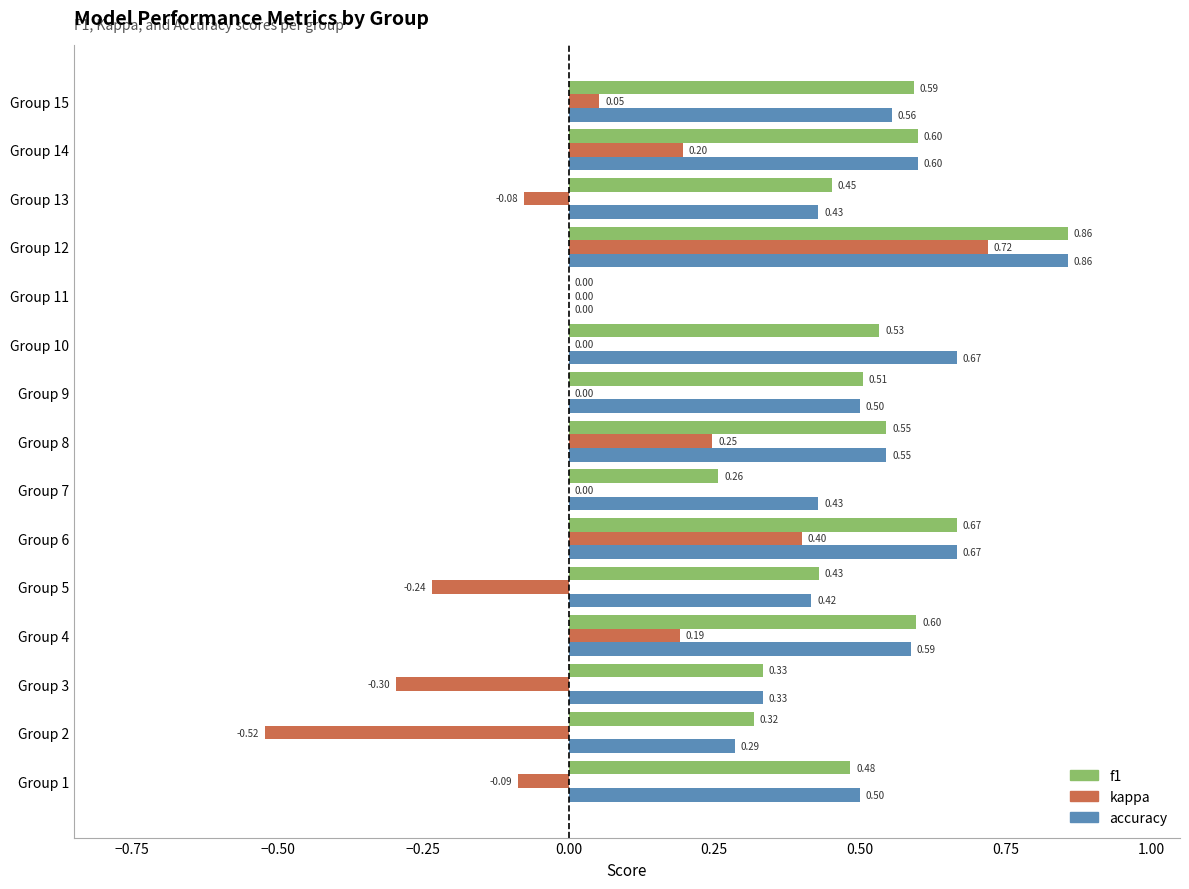

At which category is the sum across all series the highest?

Group 12